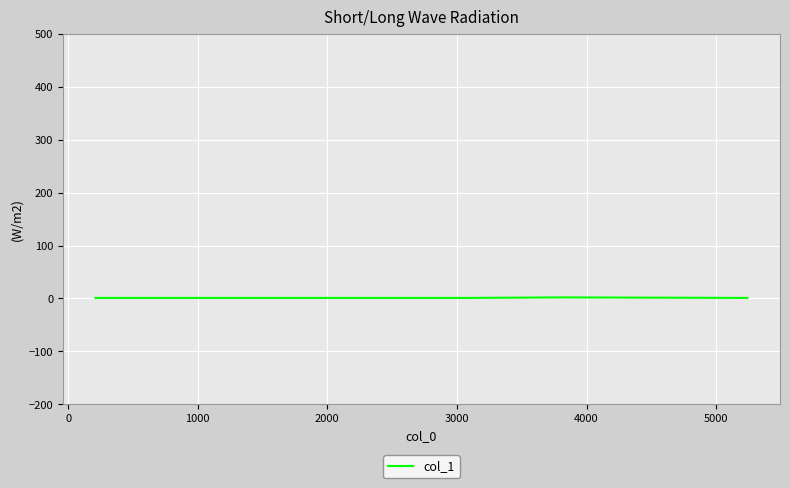

True or false: the data has more than 2 interior local peaks.

False